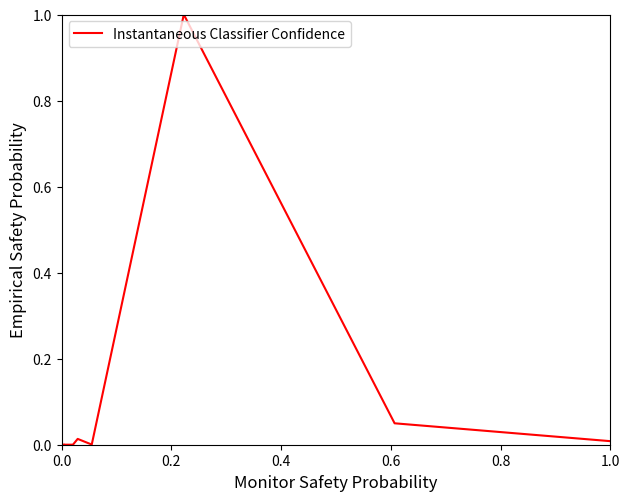

What is the greatest value displayed?

1.0